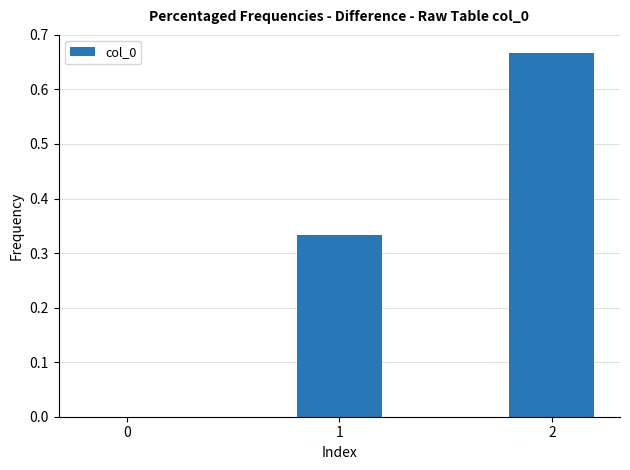

The value at 1 is 0.5. True or false?

False